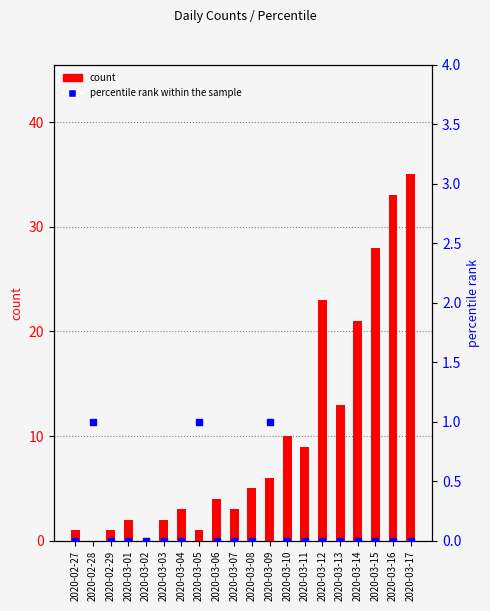

Which series contains the highest Y value?

count